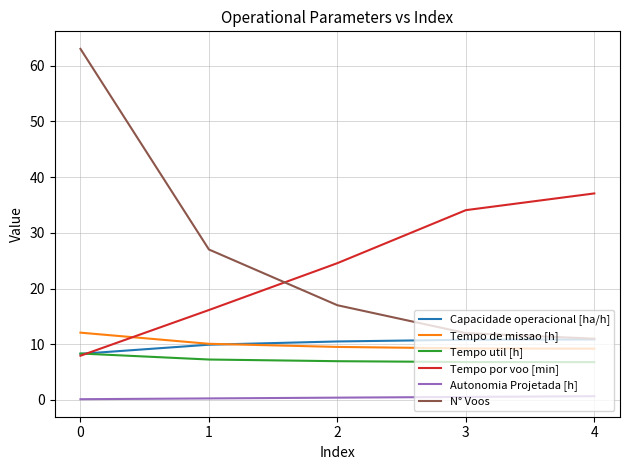

What is the difference between the maximum and minimum values in the Tempo por voo [min] series?

29.1